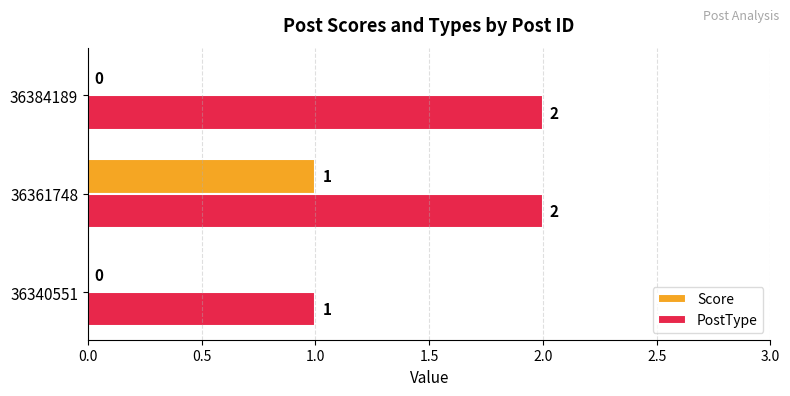

What are all the series names shown in the legend?

Score, PostType